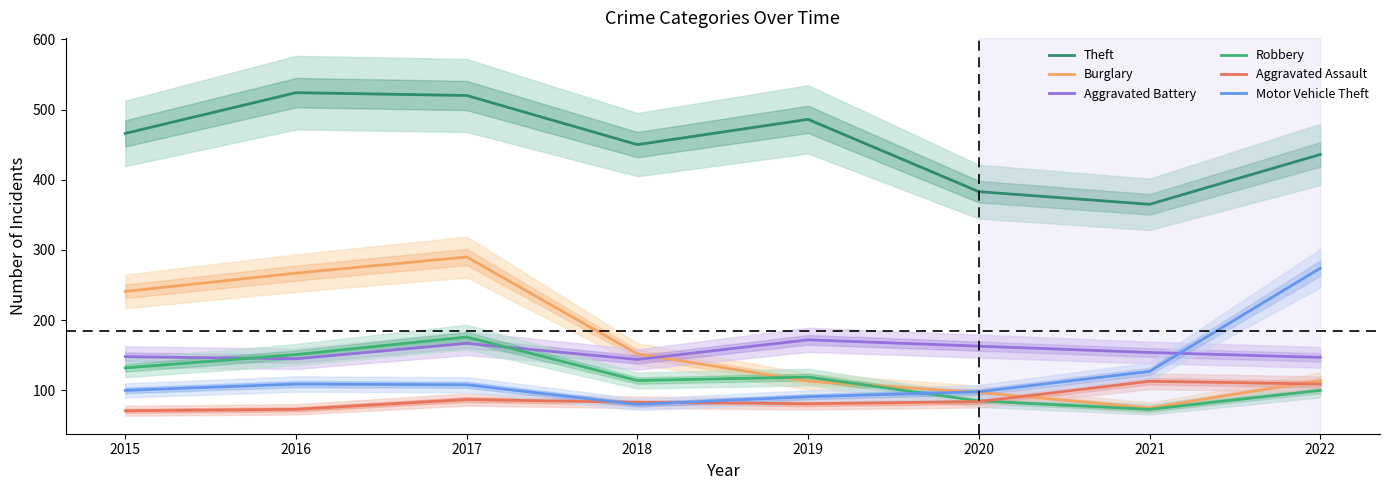

True or false: Theft has a value of 770 at 2022.

False